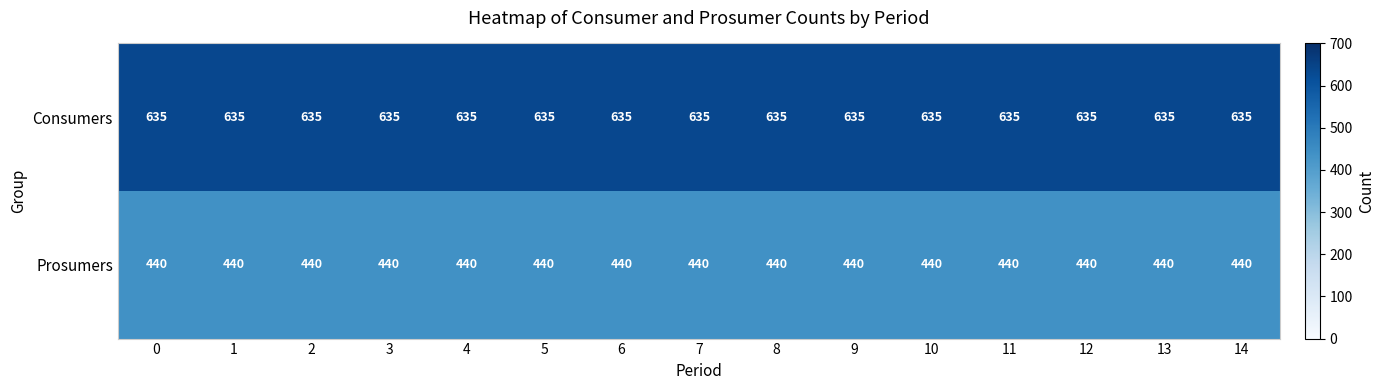

The Consumers series shows 310 at 8. True or false?

False